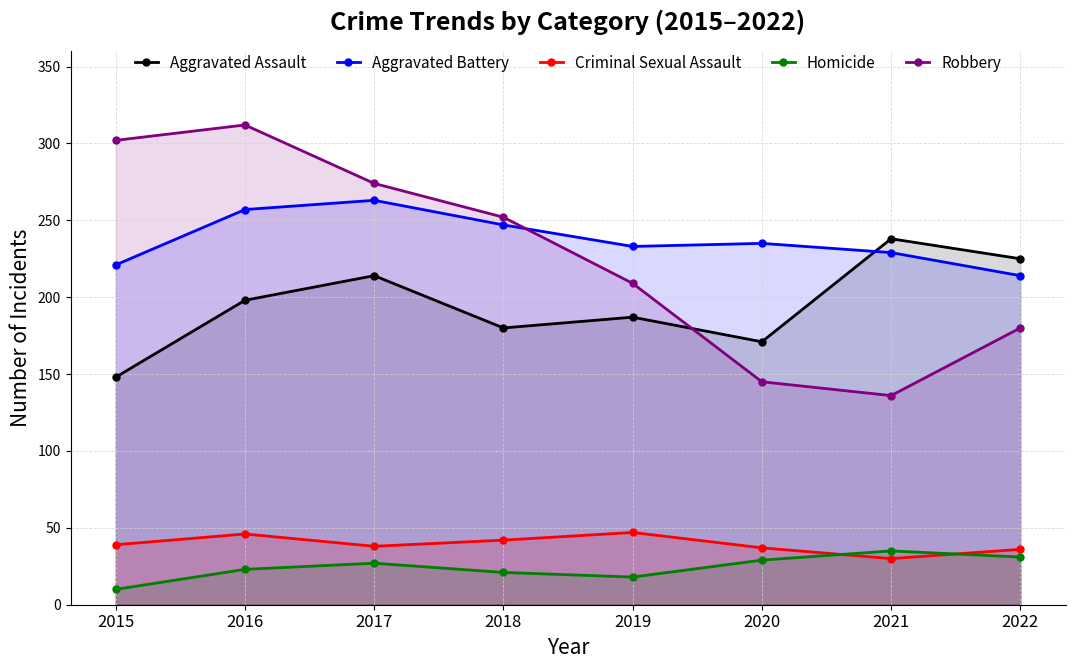

What is the total value across all series at 2022?

686